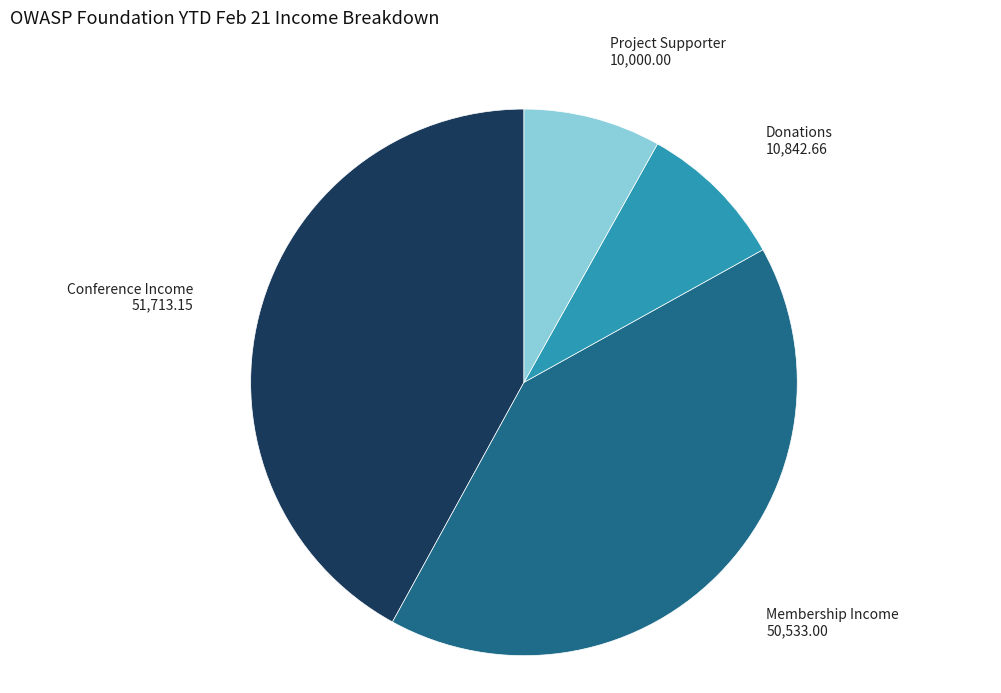

Is the sum of Donations and Project Supporter greater than half?

No